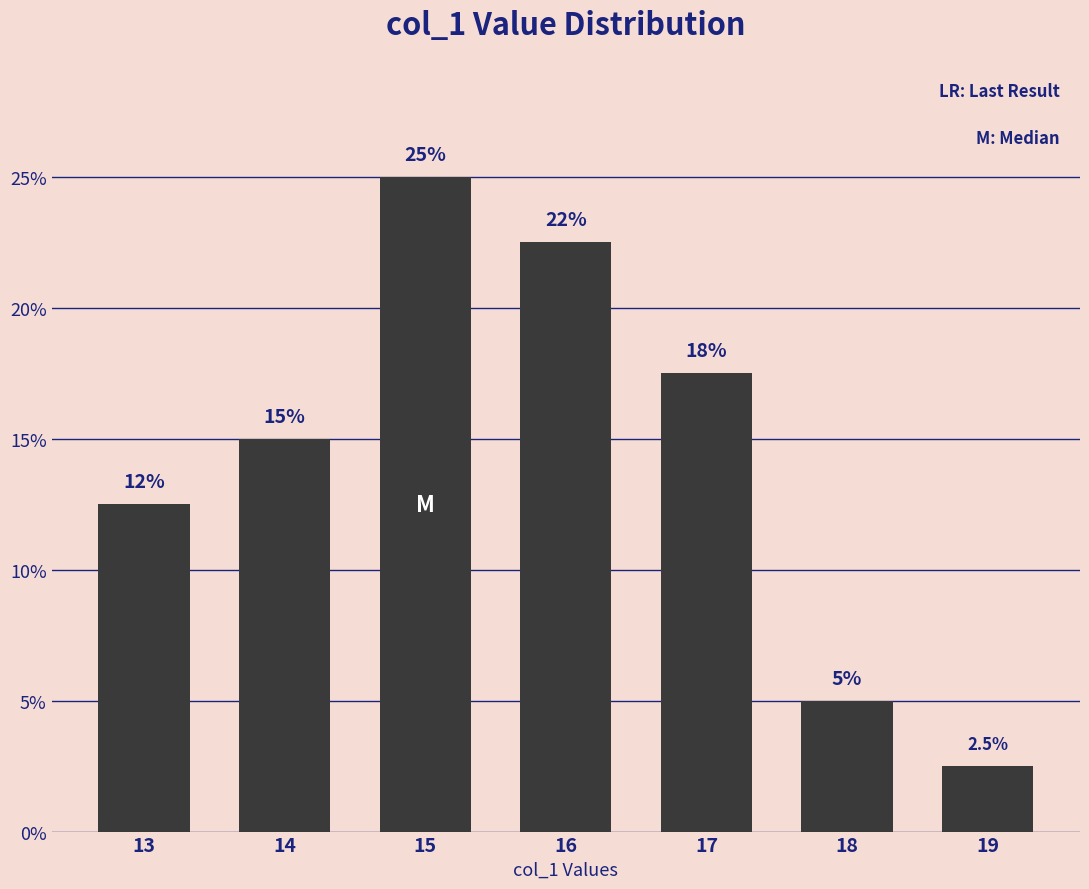

How many bars are there in total?

7